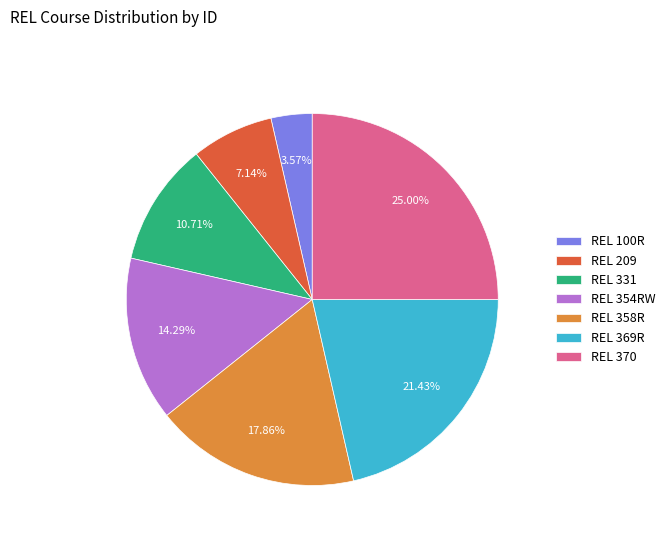

Is it true that REL 209 is 7% of the pie?

True